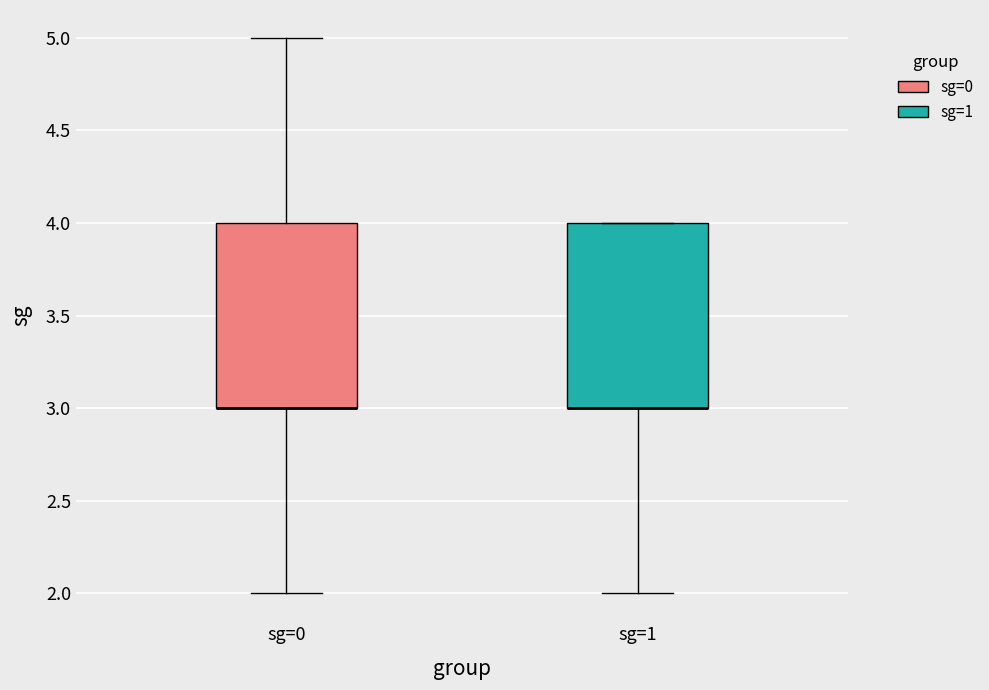

Reading left to right, transcribe this box plot: for each box, give where its median line is, the range the box spans, and where its two whiskers end, as read against the y-axis. The values are not printed on the chart, so give them approximately, as read against the axis.

sg=0: median 3 (drawn on the box's lower edge), box 3 to 4, whiskers 2 to 5
sg=1: median 3 (drawn on the box's lower edge), box 3 to 4, whiskers 2 to 4